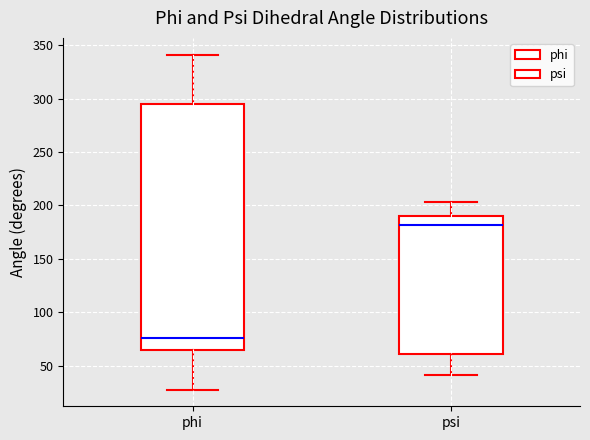

Reading left to right, read every box against the y-axis: the position of its median line, the range the box covers, and the ends of its whiskers. The values are not printed on the chart, so give them approximately, as read against the axis.

phi: median 75, box 65 to 295, whiskers 30 to 340
psi: median 180, box 60 to 190, whiskers 40 to 205